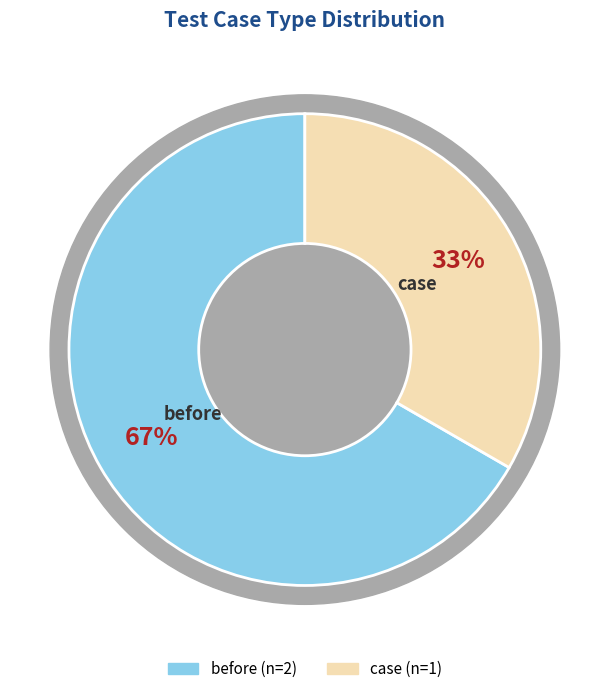

What percentage do before and case together represent?

100.0%